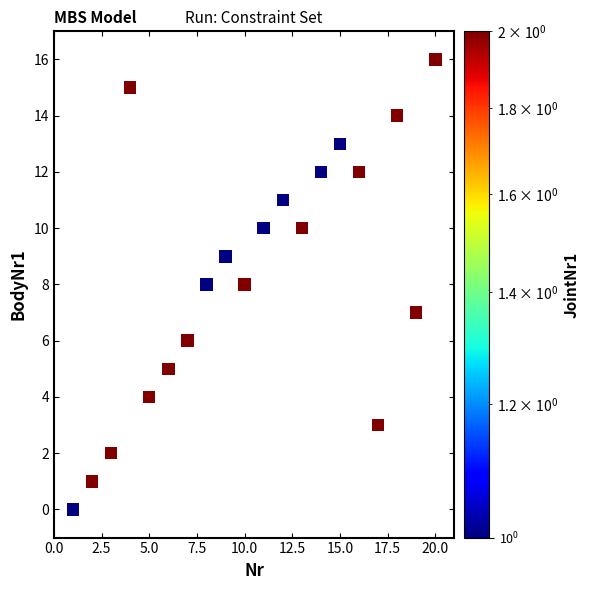

What is the range of Y values (max minus min)?

16